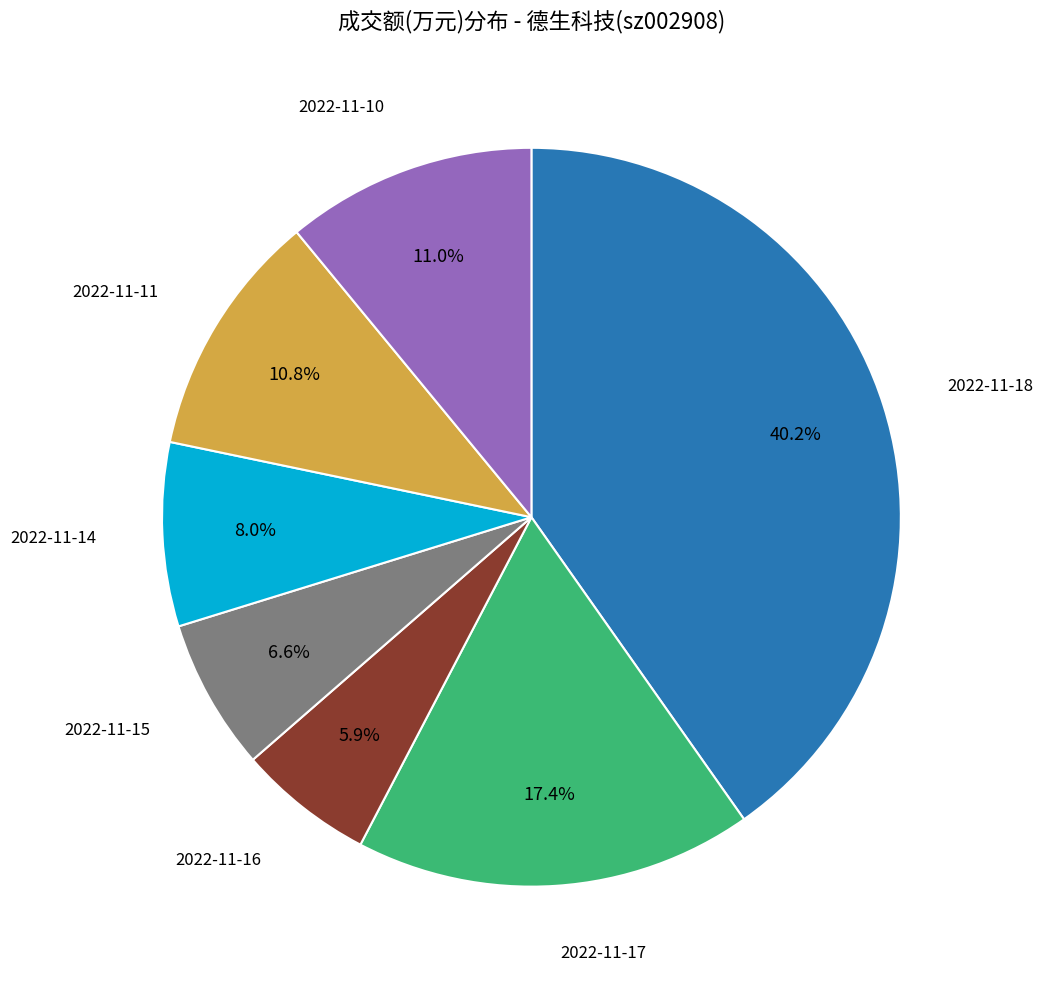

Is there any slice that represents more than half of the pie?

No